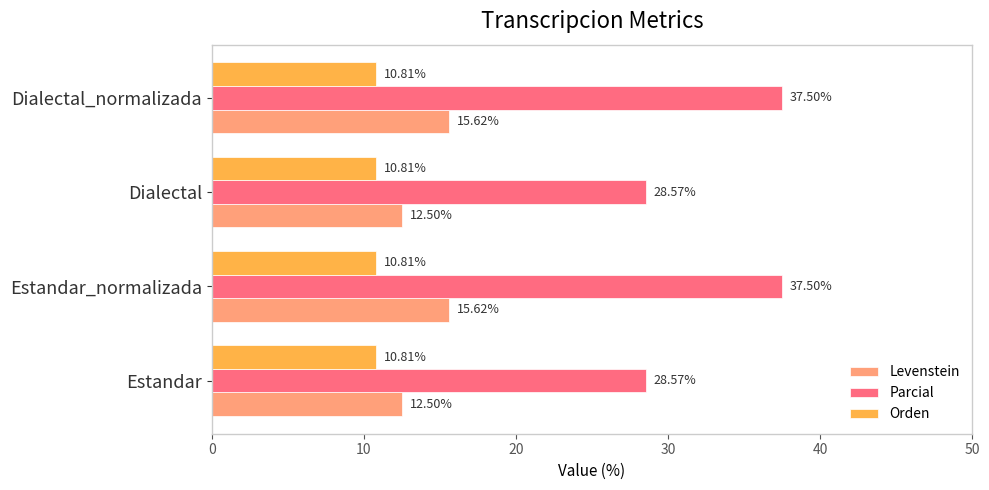

Which series has the largest range (max minus min)?

Parcial